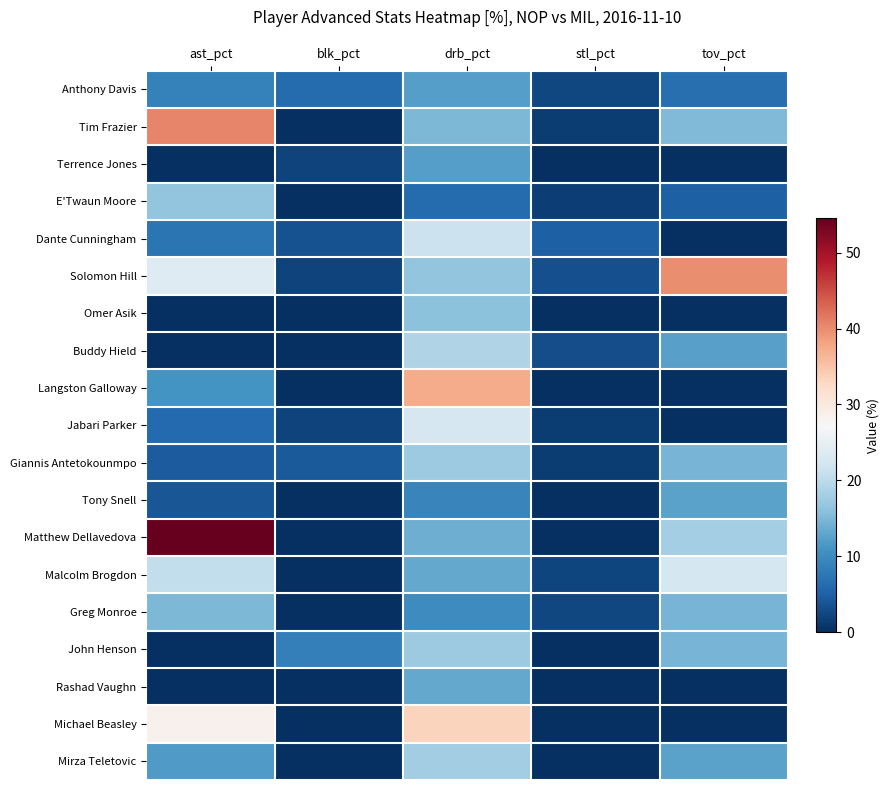

Between ast_pct and tov_pct, which is larger?

ast_pct